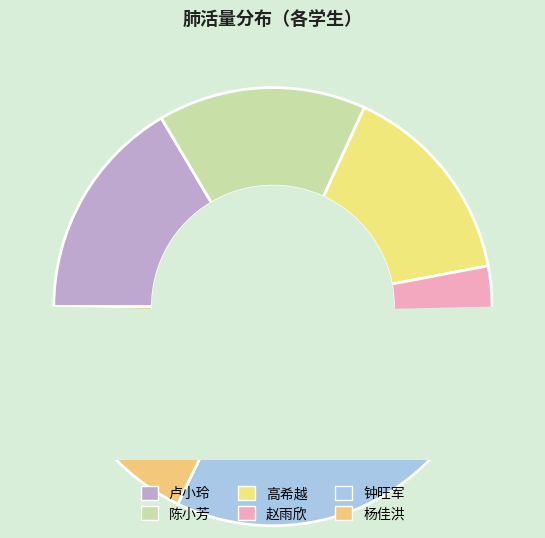

Is there a majority slice in this chart?

No